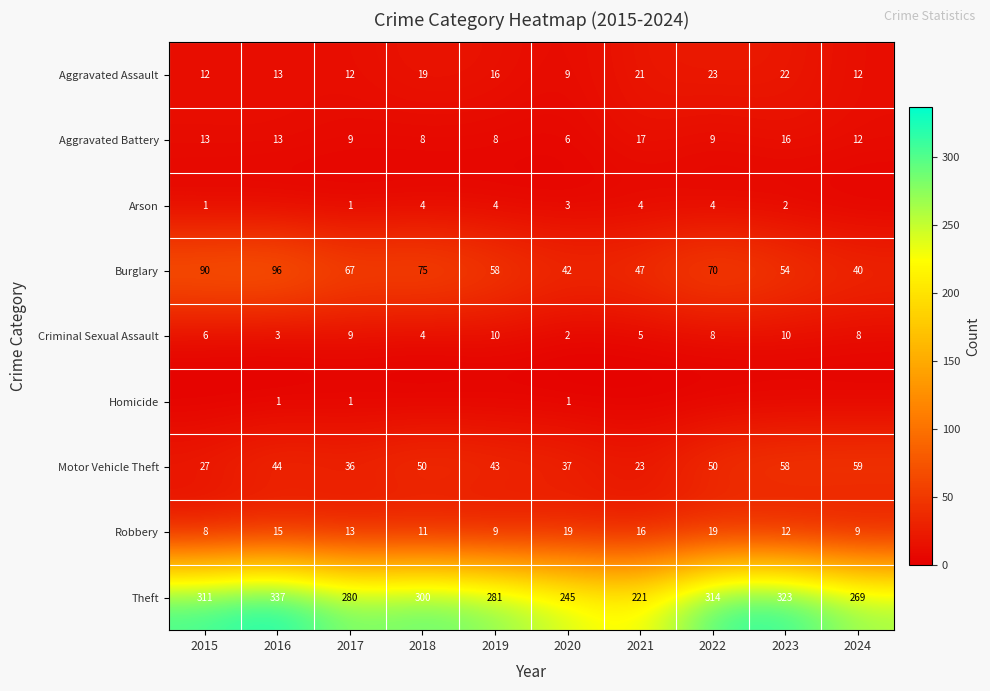

What is the spread (max minus min) of values at 2017?

279